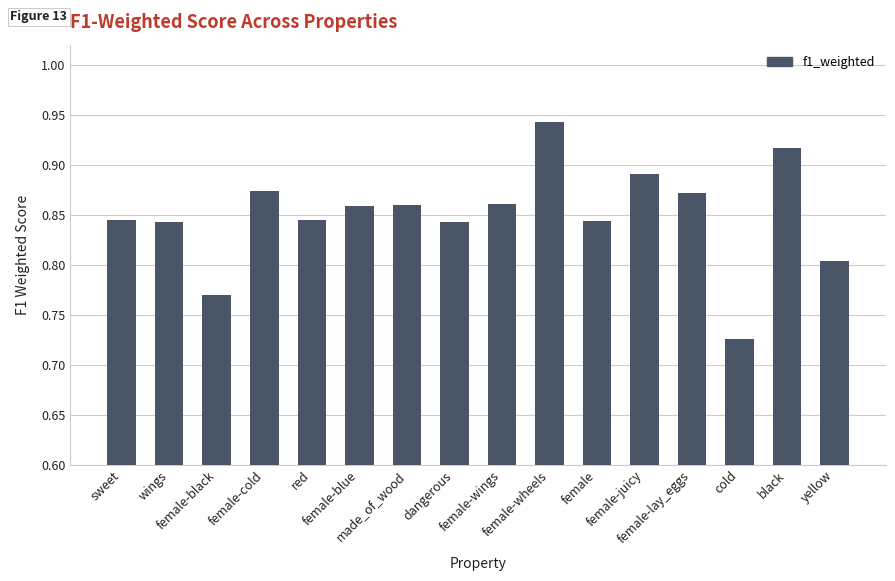

Are the bars horizontal?

No